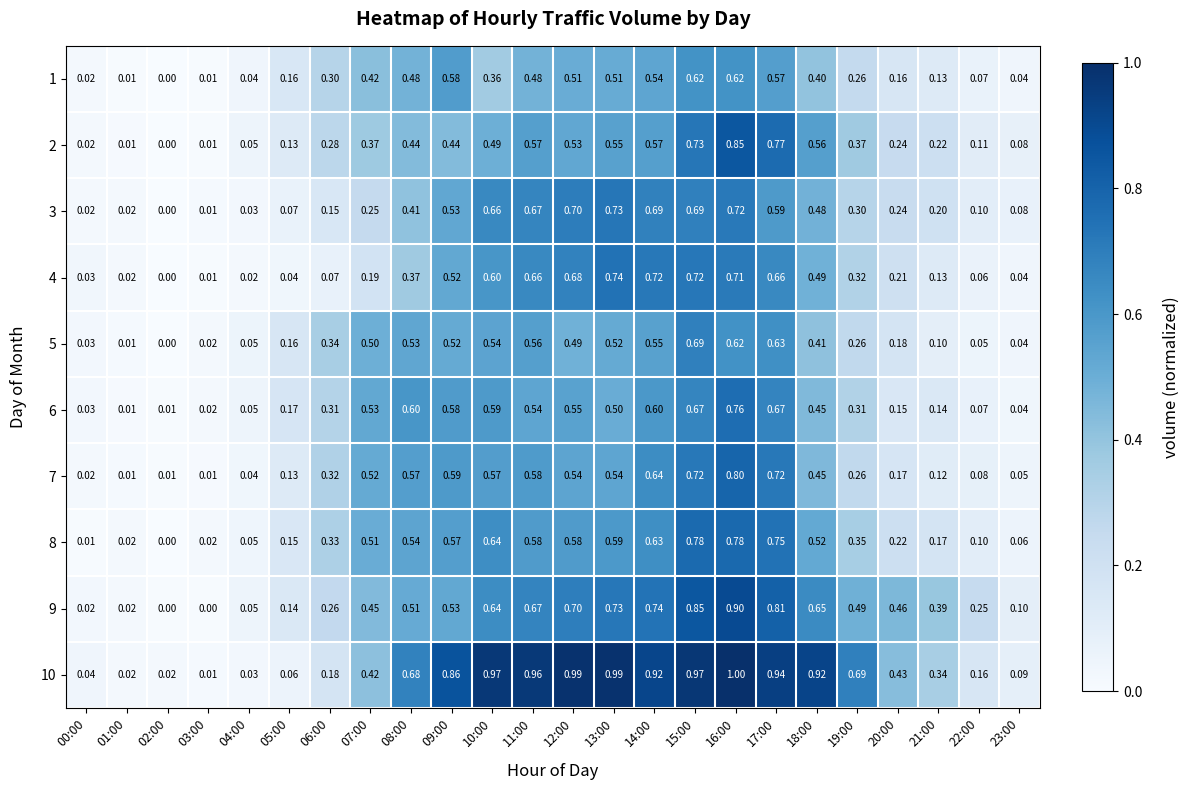

Reading left to right, list all the values displayed in this chart.

1: 00:00=0.0	01:00=0.0	02:00=0.0	03:00=0.0	04:00=0.0	05:00=0.2	06:00=0.3	07:00=0.4	08:00=0.5	09:00=0.6	10:00=0.4	11:00=0.5	12:00=0.5	13:00=0.5	14:00=0.5	15:00=0.6	16:00=0.6	17:00=0.6	18:00=0.4	19:00=0.3	20:00=0.2	21:00=0.1	22:00=0.1	23:00=0.0
2: 00:00=0.0	01:00=0.0	02:00=0.0	03:00=0.0	04:00=0.1	05:00=0.1	06:00=0.3	07:00=0.4	08:00=0.4	09:00=0.4	10:00=0.5	11:00=0.6	12:00=0.5	13:00=0.6	14:00=0.6	15:00=0.7	16:00=0.8	17:00=0.8	18:00=0.6	19:00=0.4	20:00=0.2	21:00=0.2	22:00=0.1	23:00=0.1
3: 00:00=0.0	01:00=0.0	02:00=0.0	03:00=0.0	04:00=0.0	05:00=0.1	06:00=0.1	07:00=0.2	08:00=0.4	09:00=0.5	10:00=0.7	11:00=0.7	12:00=0.7	13:00=0.7	14:00=0.7	15:00=0.7	16:00=0.7	17:00=0.6	18:00=0.5	19:00=0.3	20:00=0.2	21:00=0.2	22:00=0.1	23:00=0.1
4: 00:00=0.0	01:00=0.0	02:00=0.0	03:00=0.0	04:00=0.0	05:00=0.0	06:00=0.1	07:00=0.2	08:00=0.4	09:00=0.5	10:00=0.6	11:00=0.7	12:00=0.7	13:00=0.7	14:00=0.7	15:00=0.7	16:00=0.7	17:00=0.7	18:00=0.5	19:00=0.3	20:00=0.2	21:00=0.1	22:00=0.1	23:00=0.0
5: 00:00=0.0	01:00=0.0	02:00=0.0	03:00=0.0	04:00=0.1	05:00=0.2	06:00=0.3	07:00=0.5	08:00=0.5	09:00=0.5	10:00=0.5	11:00=0.6	12:00=0.5	13:00=0.5	14:00=0.6	15:00=0.7	16:00=0.6	17:00=0.6	18:00=0.4	19:00=0.3	20:00=0.2	21:00=0.1	22:00=0.1	23:00=0.0
6: 00:00=0.0	01:00=0.0	02:00=0.0	03:00=0.0	04:00=0.1	05:00=0.2	06:00=0.3	07:00=0.5	08:00=0.6	09:00=0.6	10:00=0.6	11:00=0.5	12:00=0.6	13:00=0.5	14:00=0.6	15:00=0.7	16:00=0.8	17:00=0.7	18:00=0.5	19:00=0.3	20:00=0.1	21:00=0.1	22:00=0.1	23:00=0.0
7: 00:00=0.0	01:00=0.0	02:00=0.0	03:00=0.0	04:00=0.0	05:00=0.1	06:00=0.3	07:00=0.5	08:00=0.6	09:00=0.6	10:00=0.6	11:00=0.6	12:00=0.5	13:00=0.5	14:00=0.6	15:00=0.7	16:00=0.8	17:00=0.7	18:00=0.5	19:00=0.3	20:00=0.2	21:00=0.1	22:00=0.1	23:00=0.1
8: 00:00=0.0	01:00=0.0	02:00=0.0	03:00=0.0	04:00=0.1	05:00=0.1	06:00=0.3	07:00=0.5	08:00=0.5	09:00=0.6	10:00=0.6	11:00=0.6	12:00=0.6	13:00=0.6	14:00=0.6	15:00=0.8	16:00=0.8	17:00=0.8	18:00=0.5	19:00=0.3	20:00=0.2	21:00=0.2	22:00=0.1	23:00=0.1
9: 00:00=0.0	01:00=0.0	02:00=0.0	03:00=0.0	04:00=0.1	05:00=0.1	06:00=0.3	07:00=0.5	08:00=0.5	09:00=0.5	10:00=0.6	11:00=0.7	12:00=0.7	13:00=0.7	14:00=0.7	15:00=0.8	16:00=0.9	17:00=0.8	18:00=0.7	19:00=0.5	20:00=0.5	21:00=0.4	22:00=0.2	23:00=0.1
10: 00:00=0.0	01:00=0.0	02:00=0.0	03:00=0.0	04:00=0.0	05:00=0.1	06:00=0.2	07:00=0.4	08:00=0.7	09:00=0.9	10:00=1.0	11:00=1.0	12:00=1.0	13:00=1.0	14:00=0.9	15:00=1.0	16:00=1.0	17:00=0.9	18:00=0.9	19:00=0.7	20:00=0.4	21:00=0.3	22:00=0.2	23:00=0.1